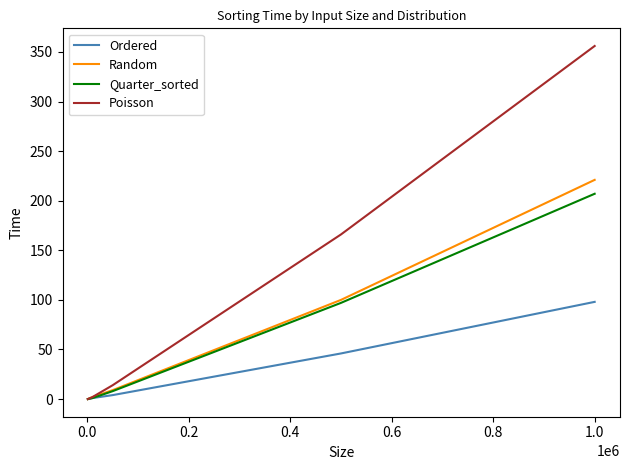

What are all the series names shown in the legend?

Ordered, Random, Quarter_sorted, Poisson